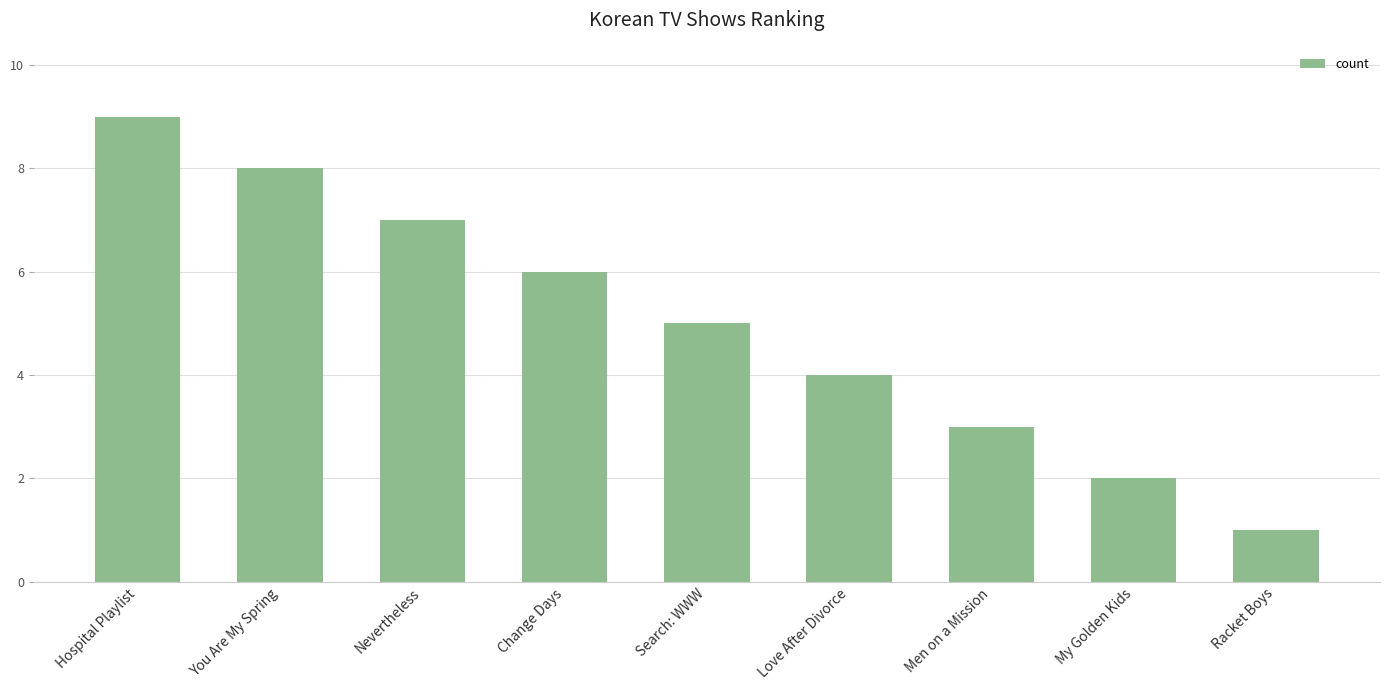

What is the sum of the values at Change Days and Hospital Playlist?

15